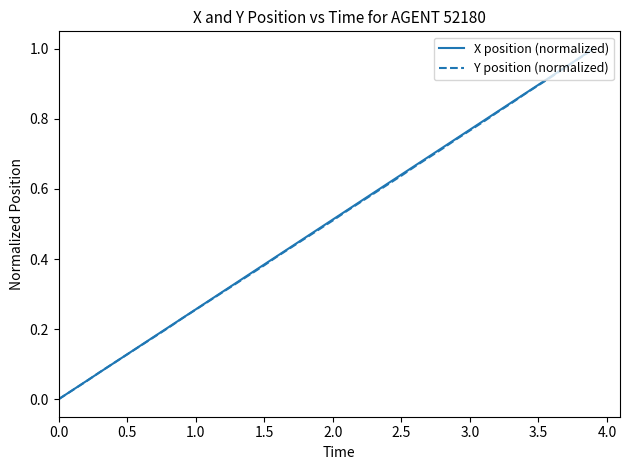

Does the chart display data point markers on the line(s)?

No